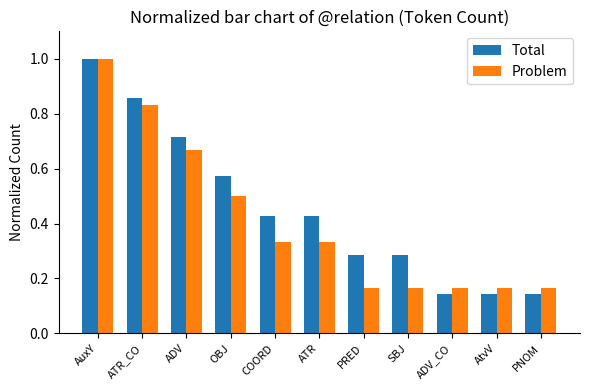

How many Total values are between 0 and 1?

11